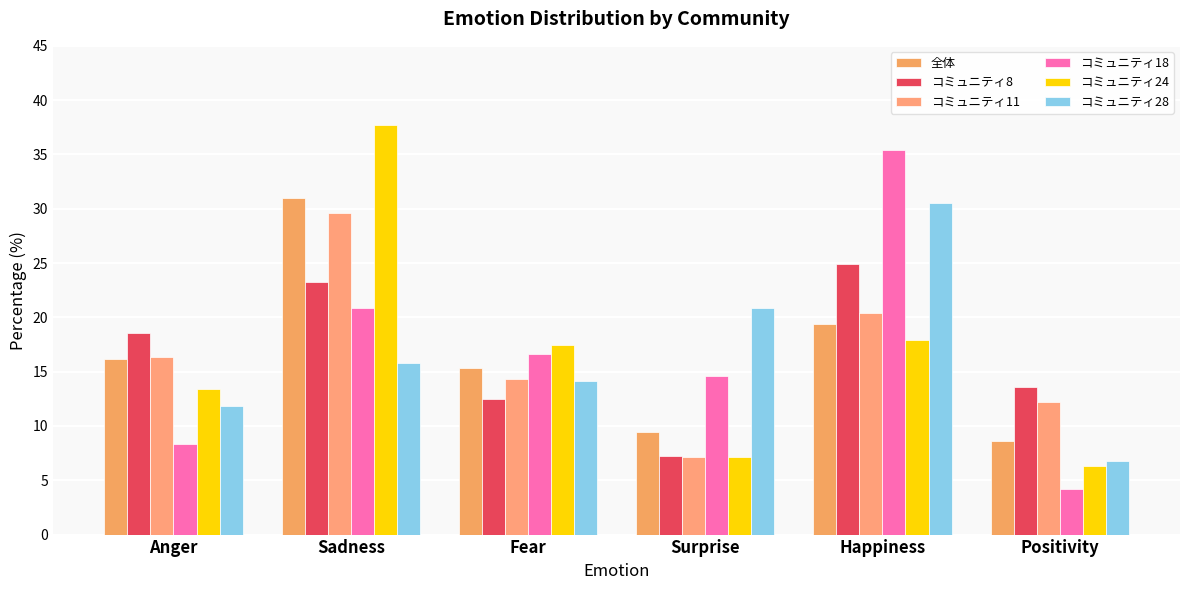

Does the chart contain any negative values?

No